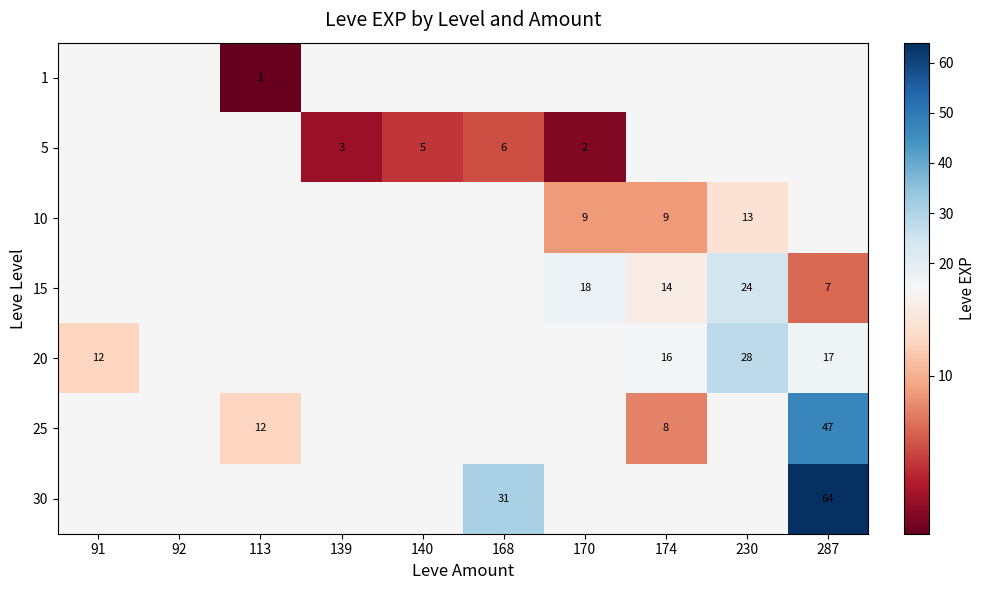

Is it true that 5 equals 1 at 170?

False